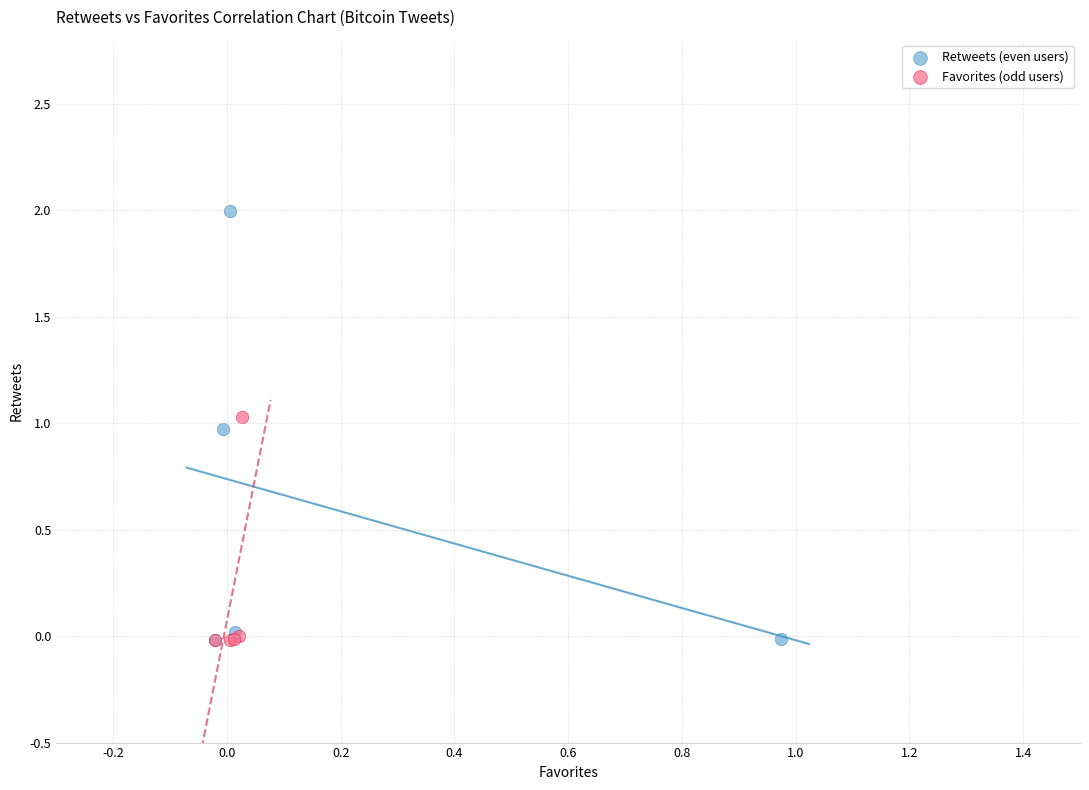

Which series reaches the maximum Y coordinate?

Retweets (even users)